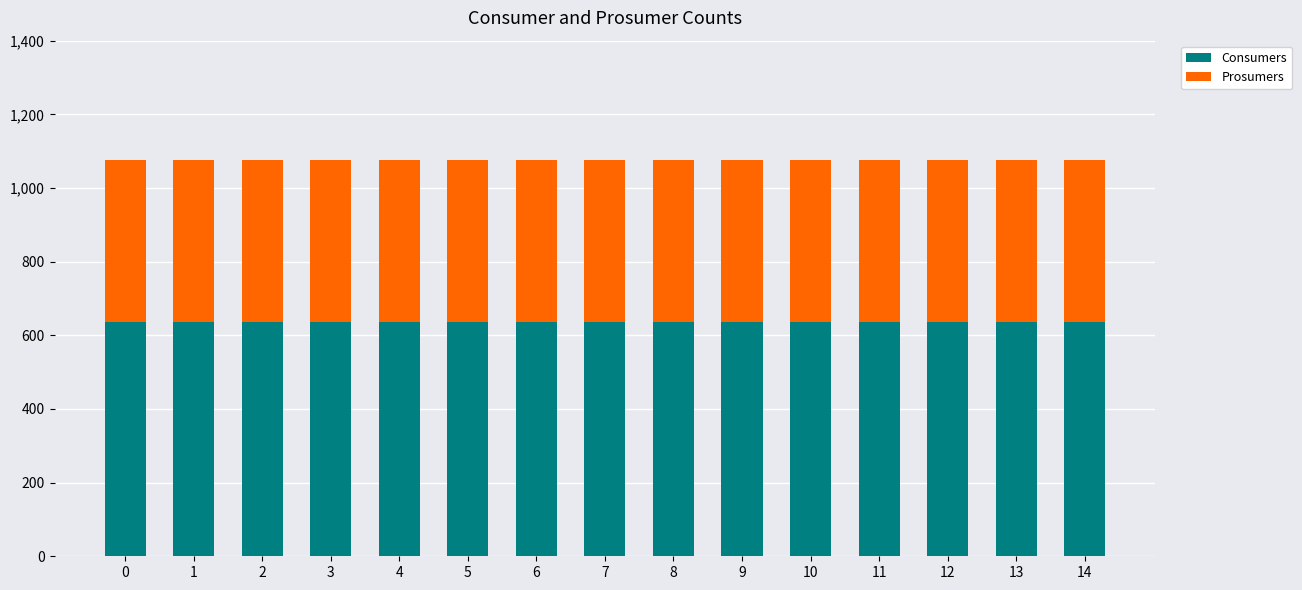

What is the maximum value for Consumers?

635